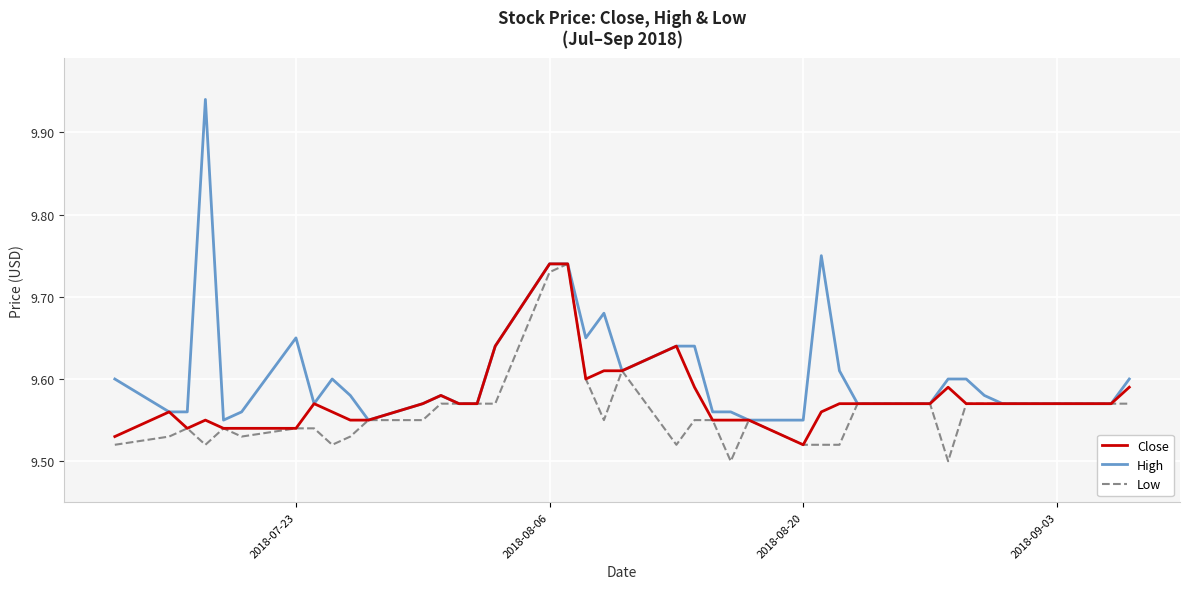

List the series in order of their overall mean, highest first.

High, Close, Low